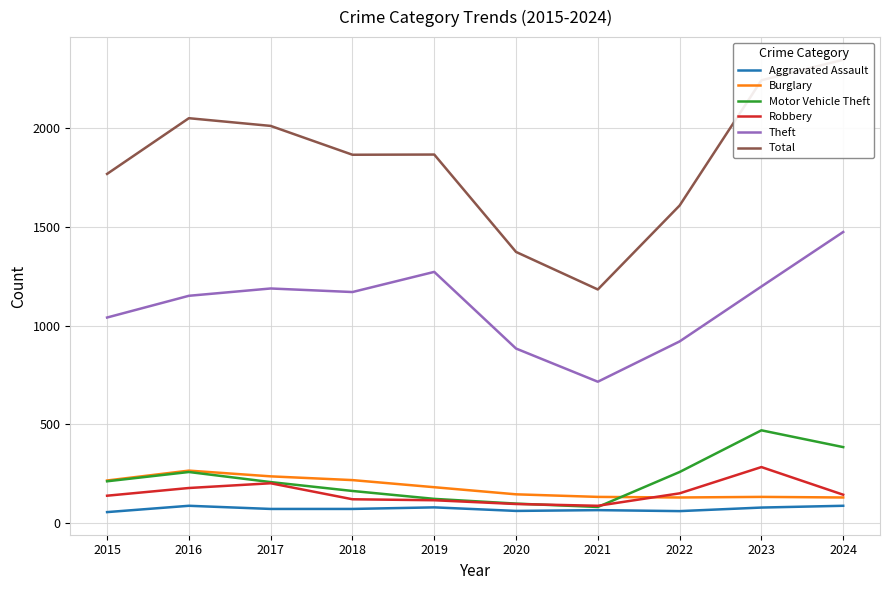

True or false: Aggravated Assault and Theft cross at least once.

False